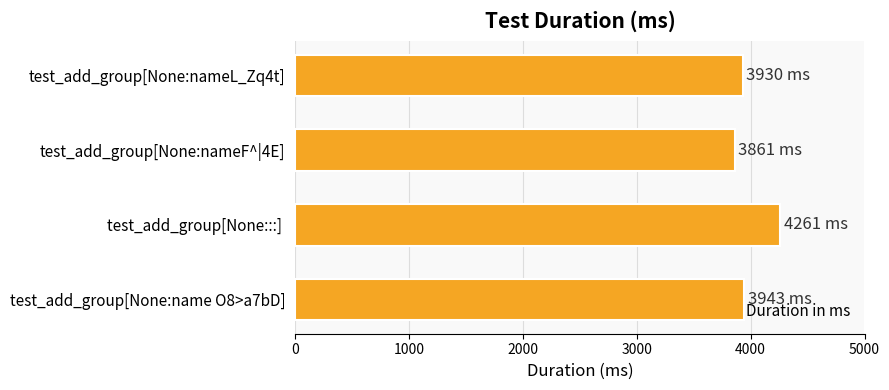

What is the difference between the second highest and minimum values?

82